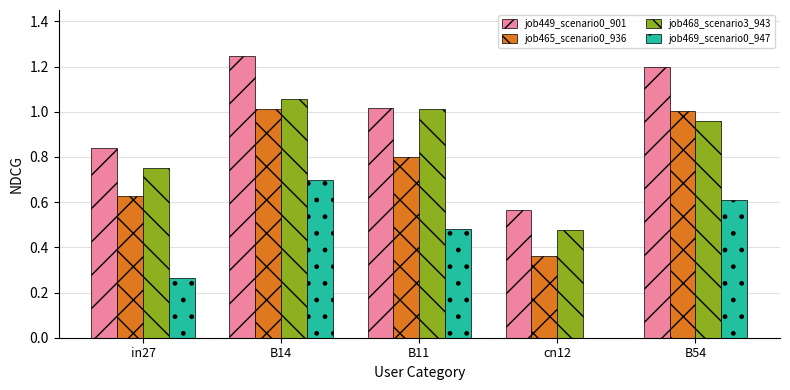

Which category has the highest value in the job468_scenario3_943 series?

B14